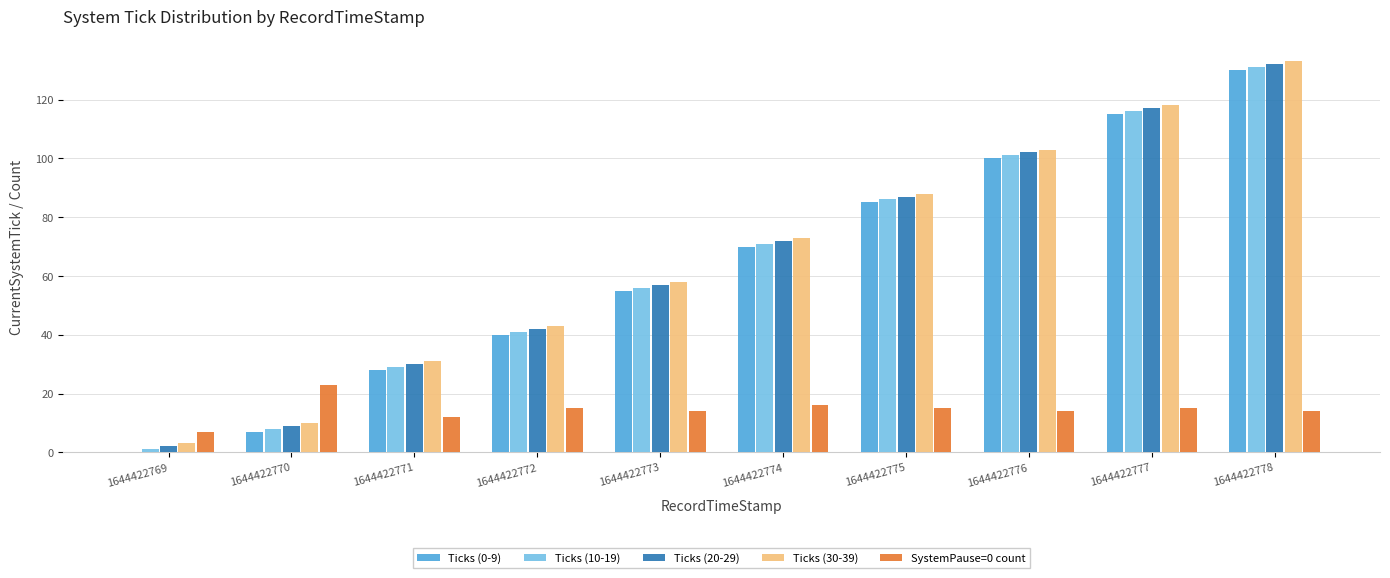

Is the value of Ticks (30-39) at 1644422771 greater than the value of SystemPause=0 count at 1644422771?

Yes